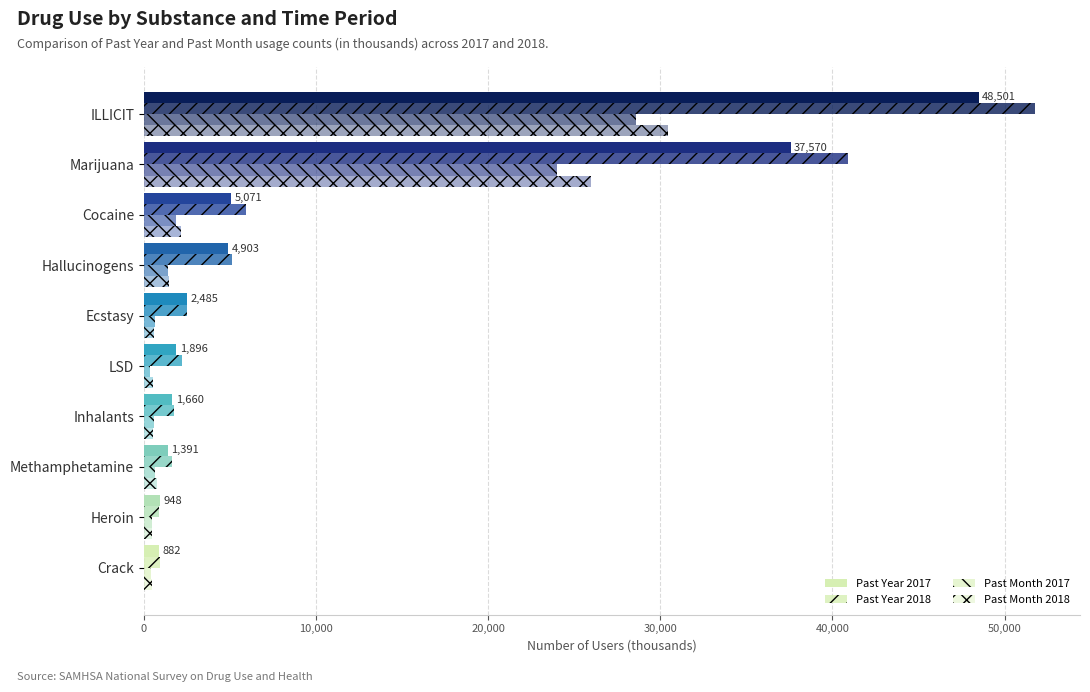

What is the maximum value shown in the chart?

51795